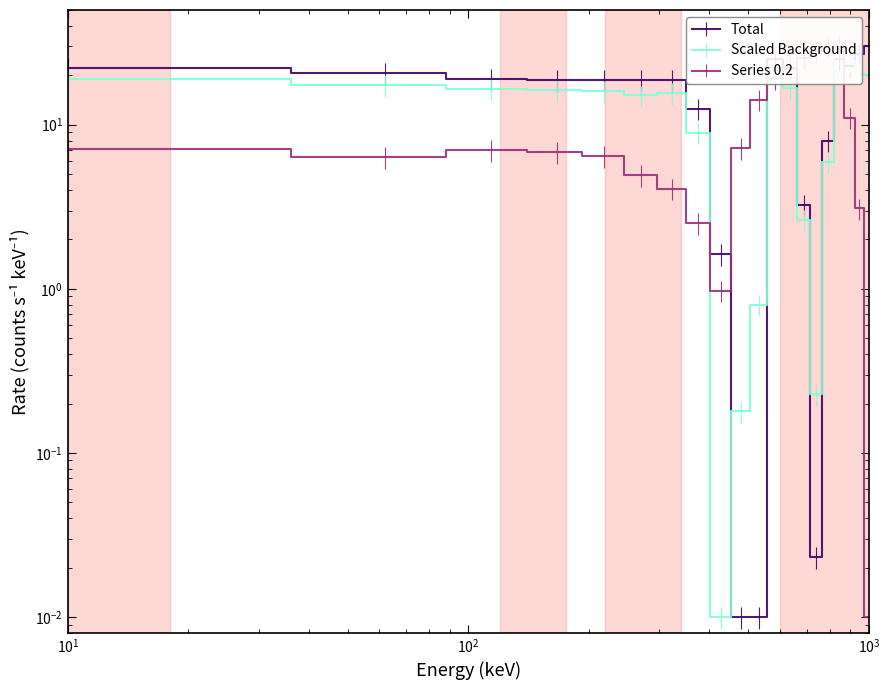

True or false: 0.0_series has more than 2 interior local peaks.

True